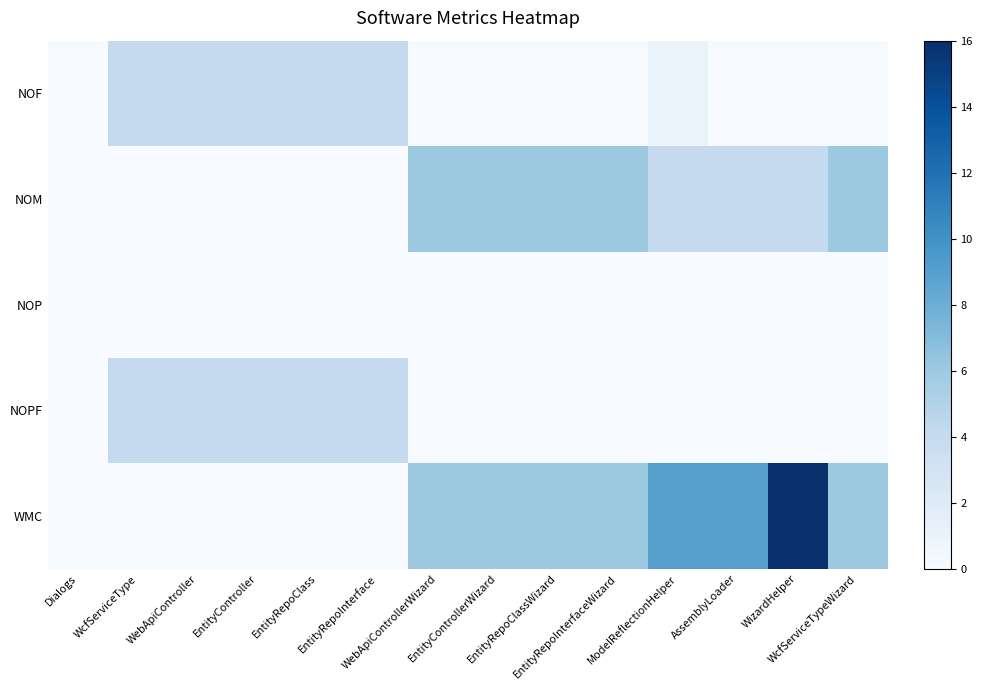

How many distinct data groups are displayed?

5